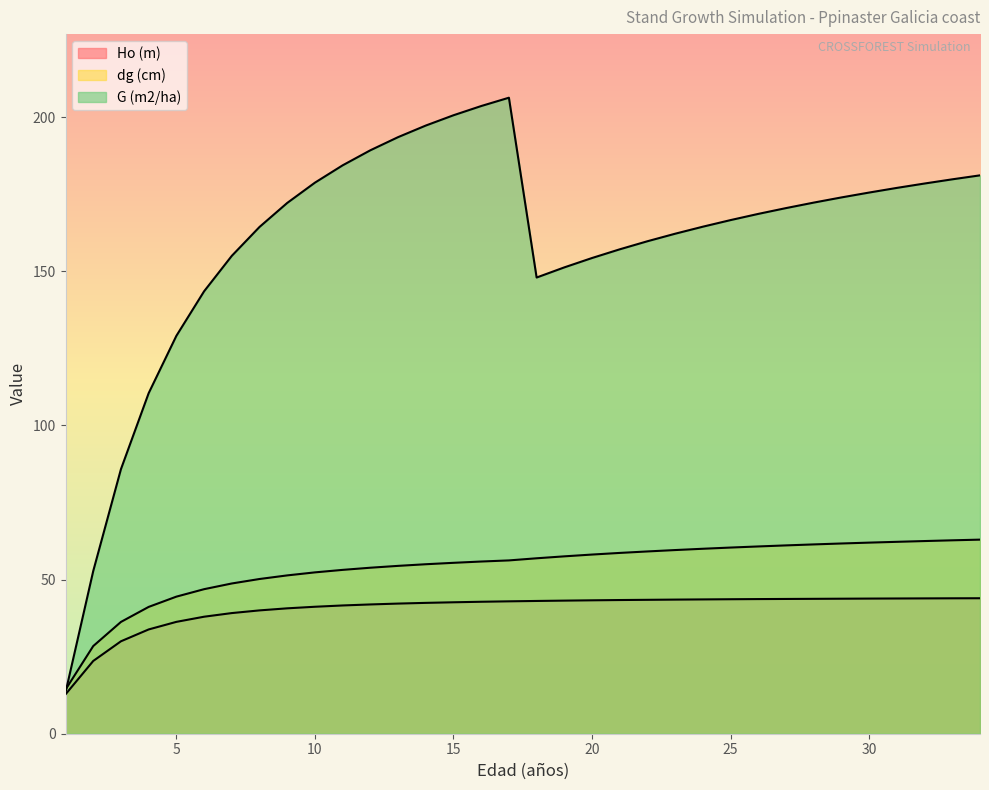

True or false: Ho (m) and G (m2/ha) intersect in this chart.

False